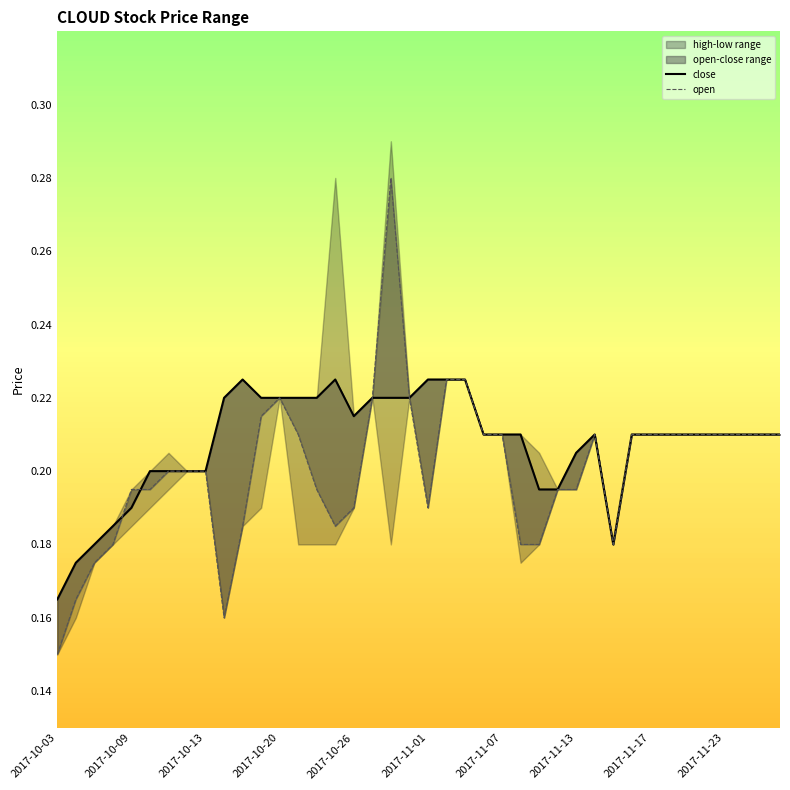

True or false: open has a value of 0.2 at 31.

True